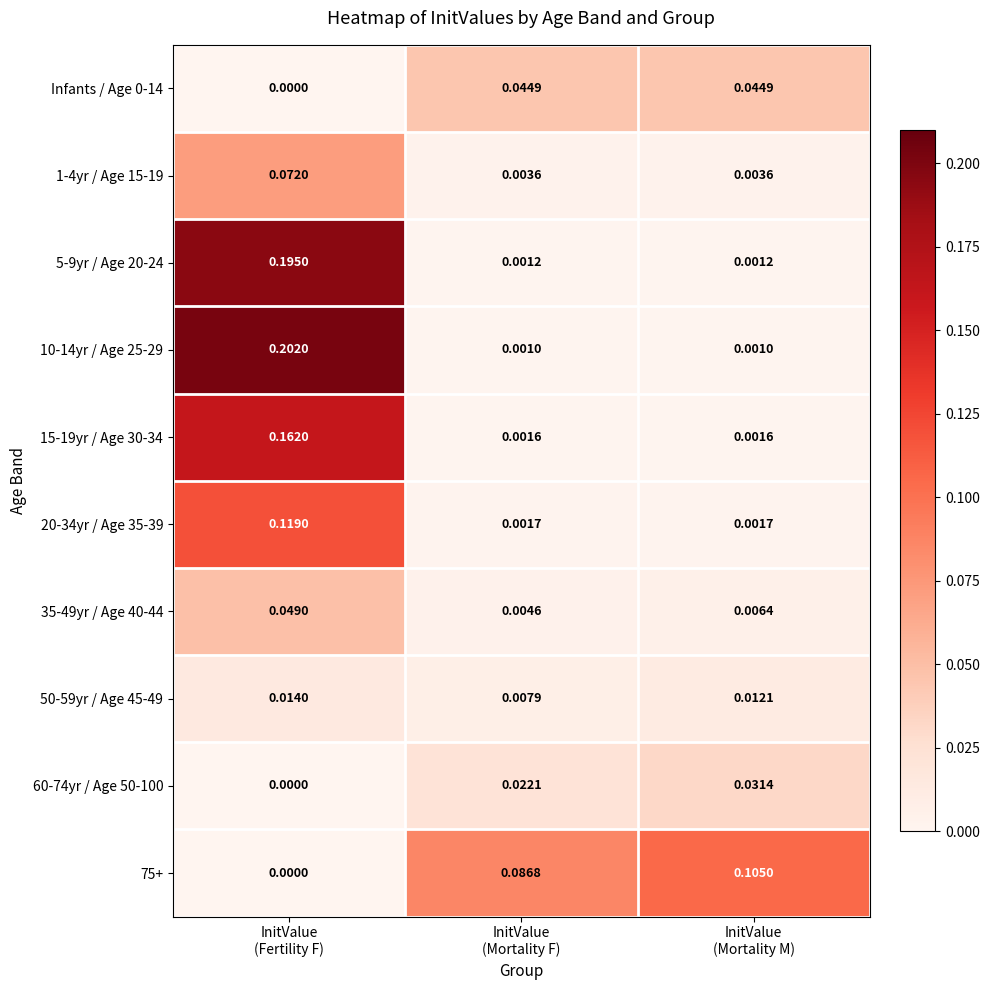

Which label corresponds to the smallest value in the chart?

InitValue
(Fertility F)